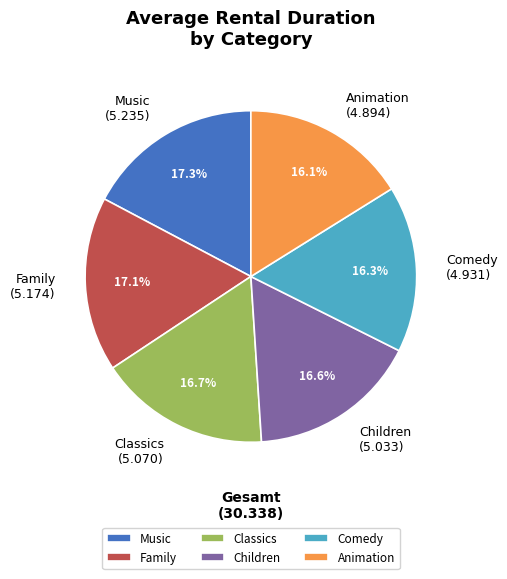

How many segments does this pie chart have?

6